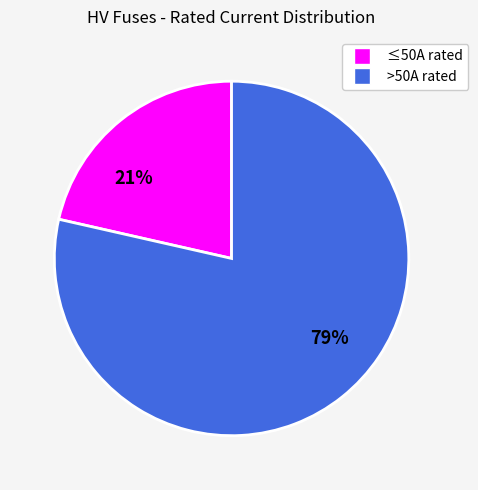

How many slices are in this pie chart?

2